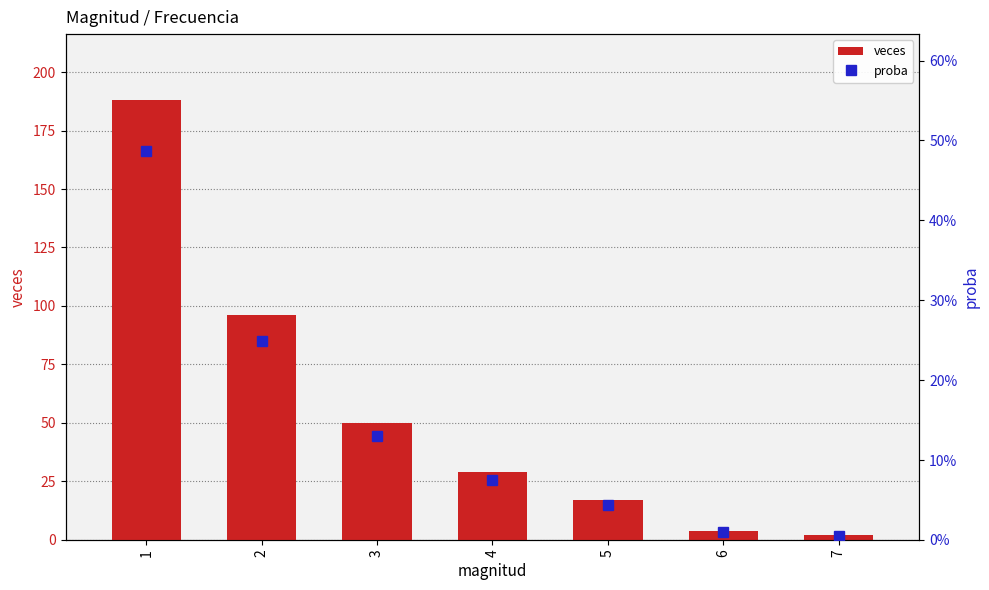

At which category is the sum across all series the highest?

1